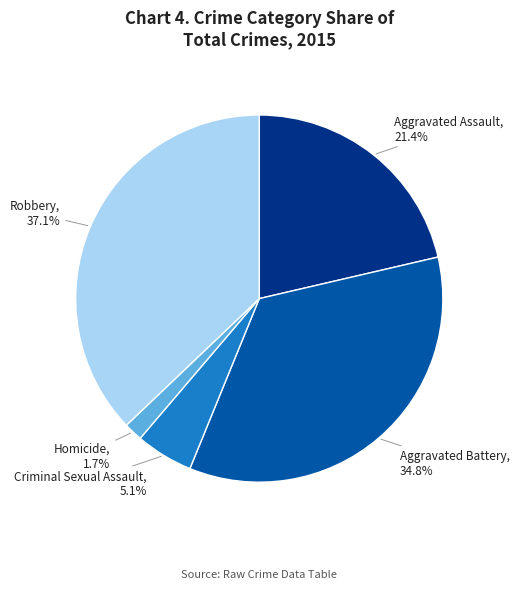

Does Aggravated Assault represent more than half of the total?

No